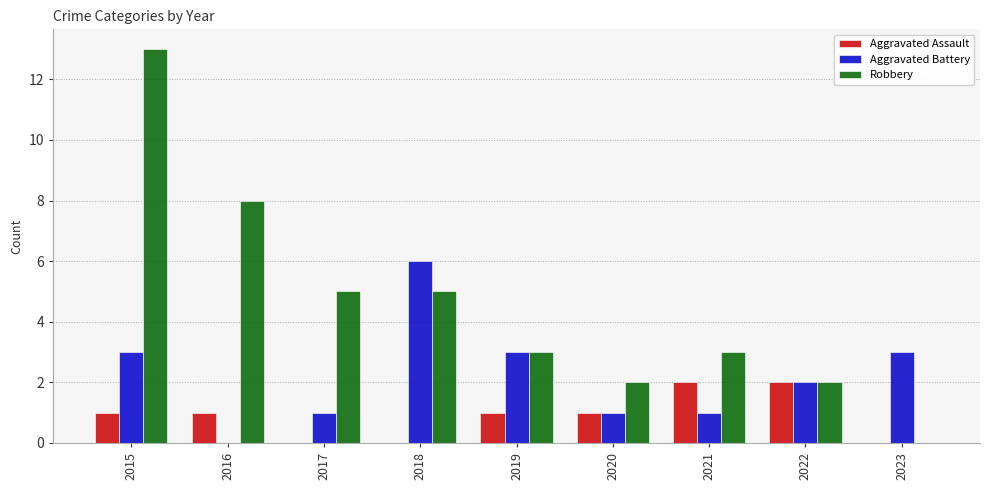

Count the number of categories in the chart.

9